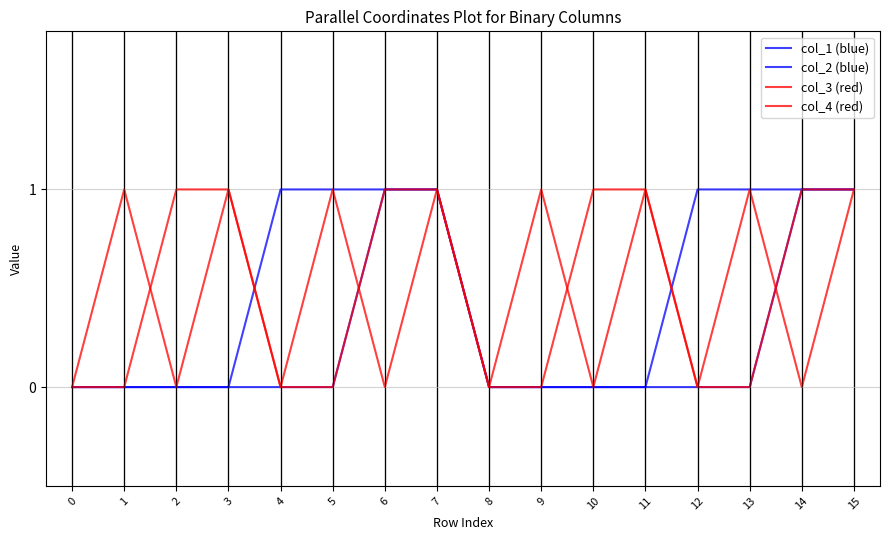

True or false: col_1 (blue) and col_2 (blue) cross at least once.

False